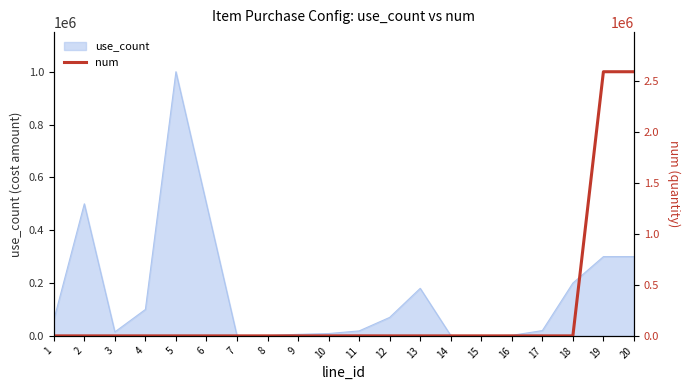

What is the sum of the values at 11 and 10?

596